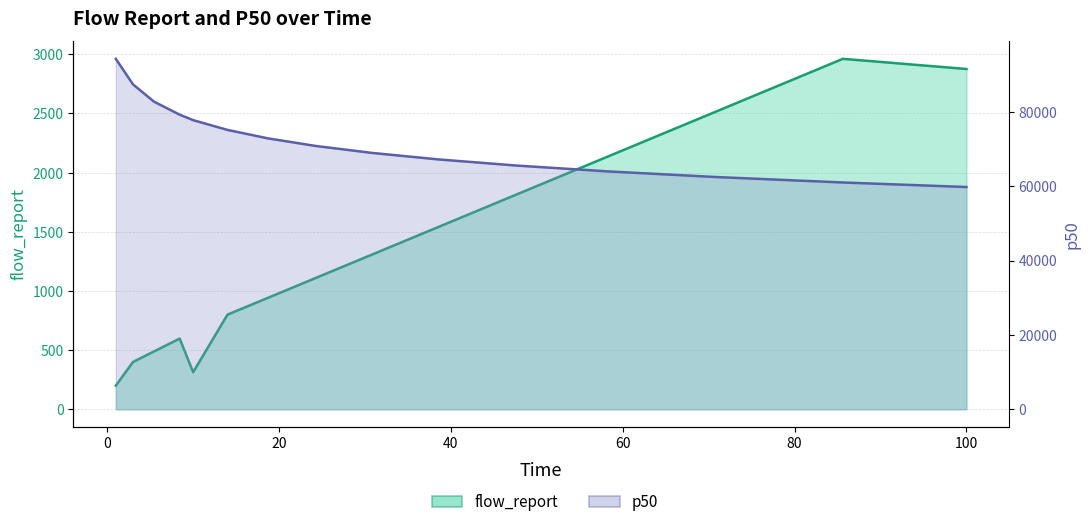

Reading left to right, list all the values displayed in this chart.

flow_report: 1=200.0	3=400.0	5.4444444444444=488.9	8.4320987654321=597.5	10=313.6	14=800.0	18.711111111111=942.2	24.25975308642=1109.7	30.794820301783=1307.0	38.491677244323=1539.4	47.55686430998=1813.0	58.23364018731=2135.4	70.808509553942=2515.0	85.618911252421=2962.1	100=2876.2
p50: 1=94296.3	3=87423.9	5.4444444444444=82772.5	8.4320987654321=79271.7	10=77799.3	14=75169.4	18.711111111111=72892.9	24.25975308642=70855.0	30.794820301783=68986.4	38.491677244323=67242.4	47.55686430998=65592.7	58.23364018731=64015.7	70.808509553942=62496.1	85.618911252421=61022.6	100=59806.2